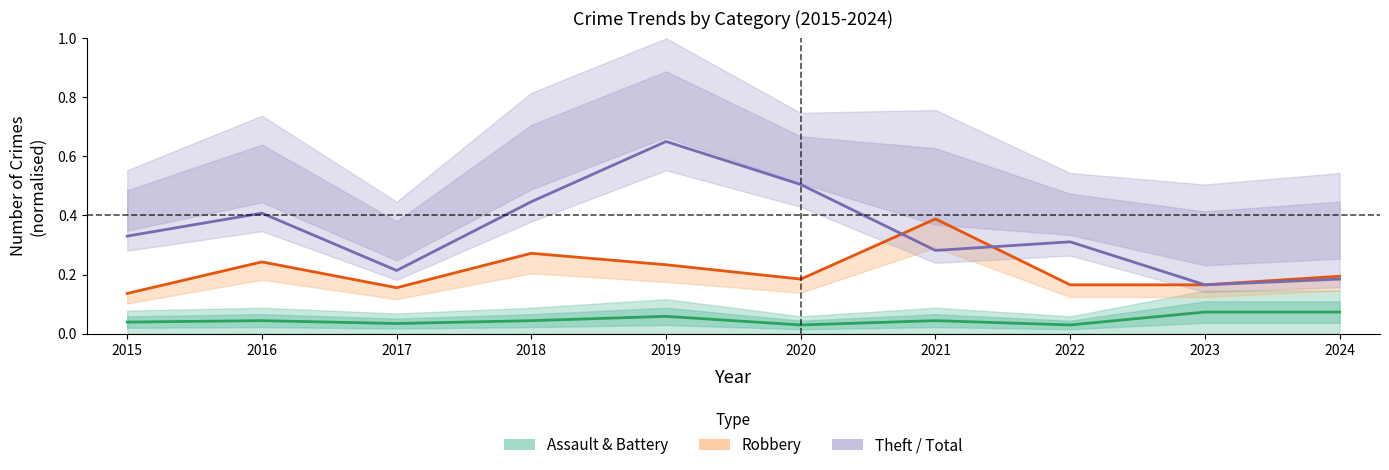

Which category has the highest value in the Assault & Battery series?

2023